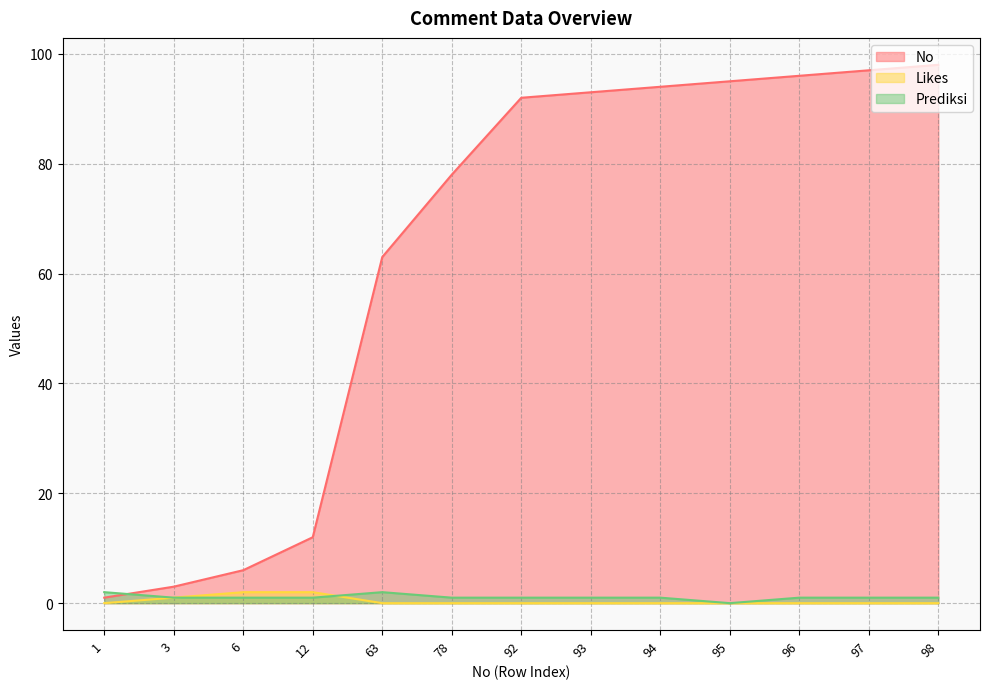

What is the highest value of the Prediksi series?

2